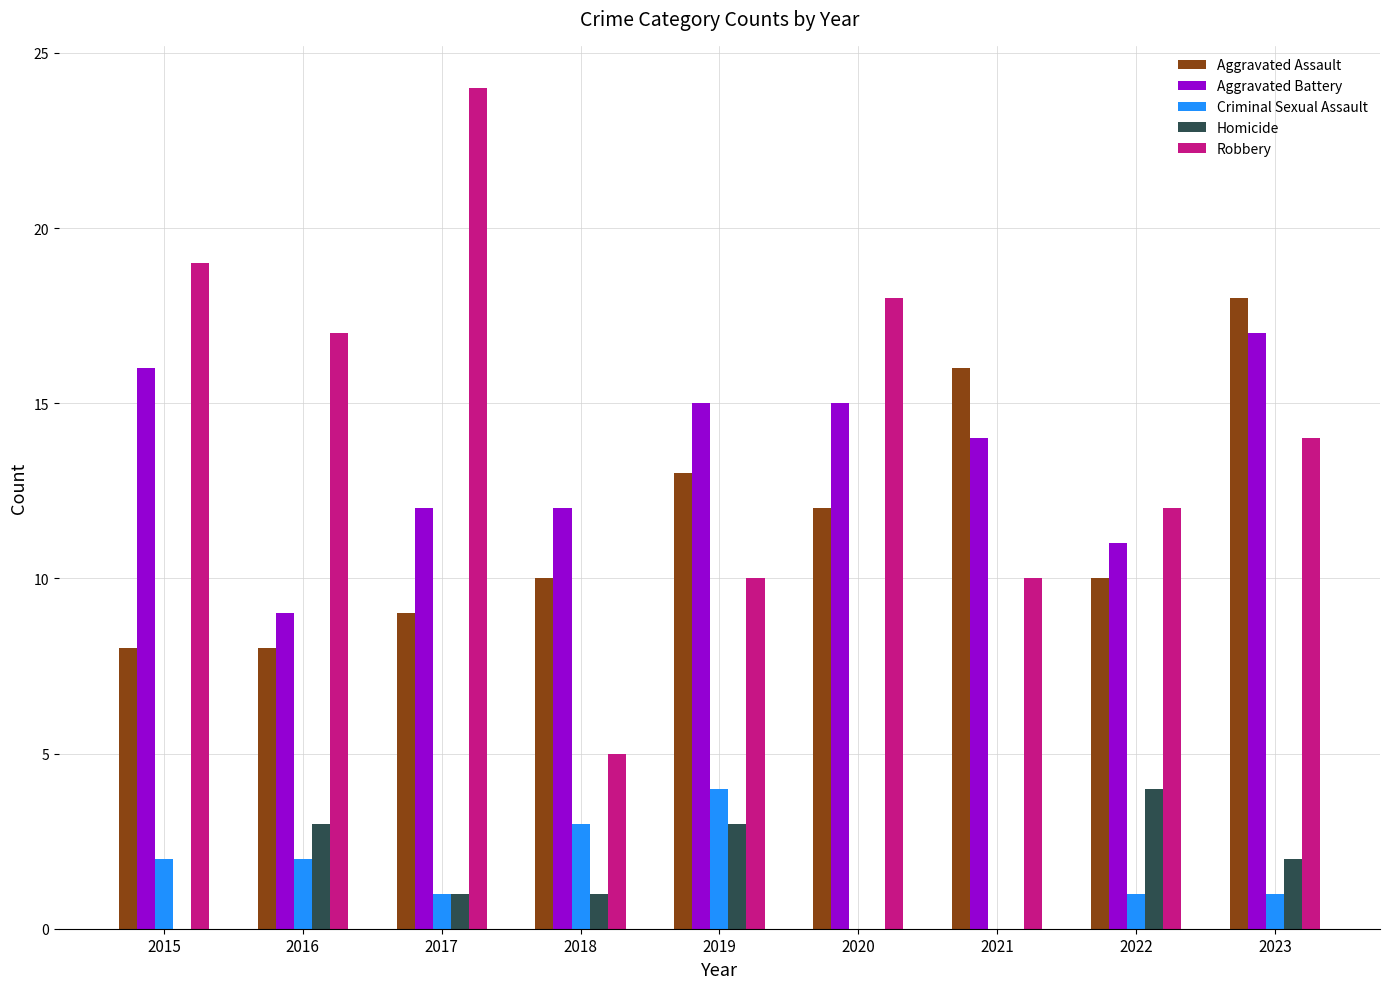

What is the sum of all Robbery values?

129